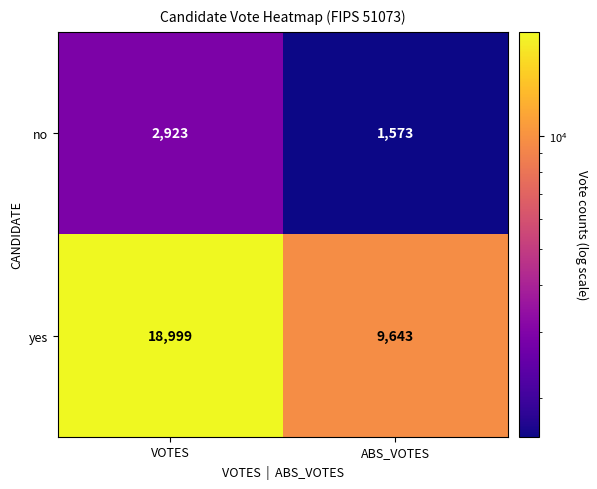

The no series shows 1573 at ABS_VOTES. True or false?

True